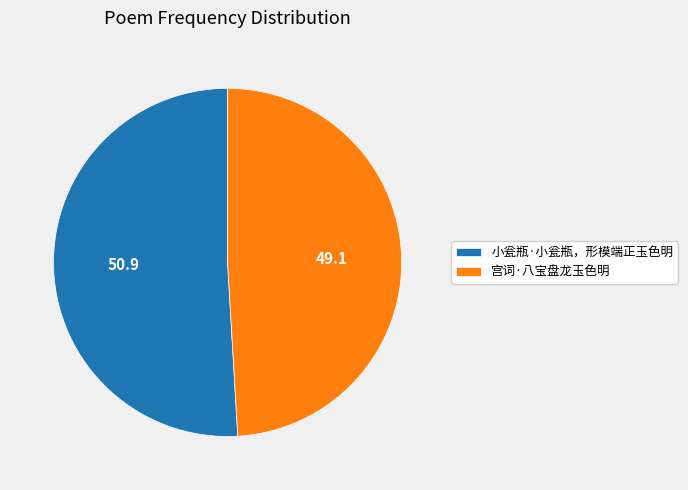

Which slice is the largest?

小瓮瓶·小瓮瓶，形模端正玉色明